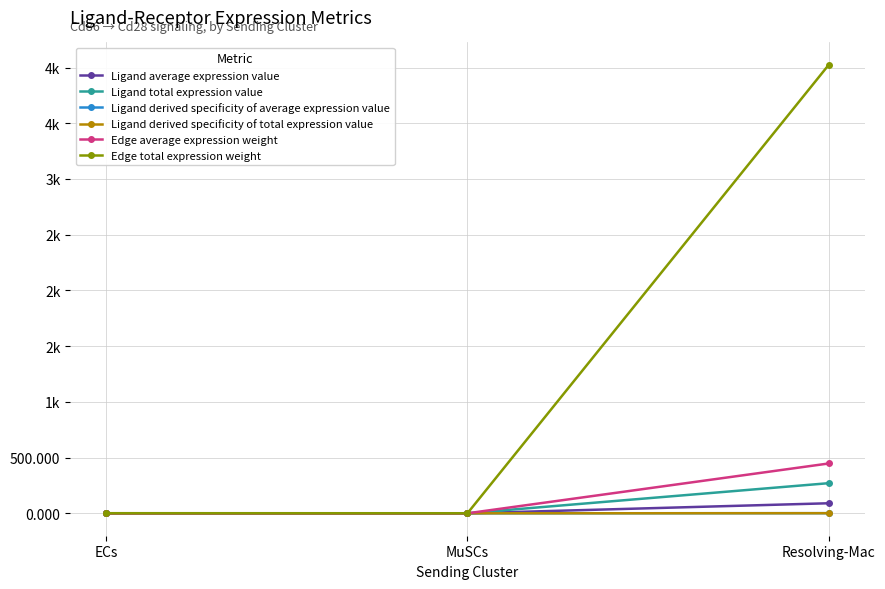

Which category has the highest value across all series?

Resolving-Mac